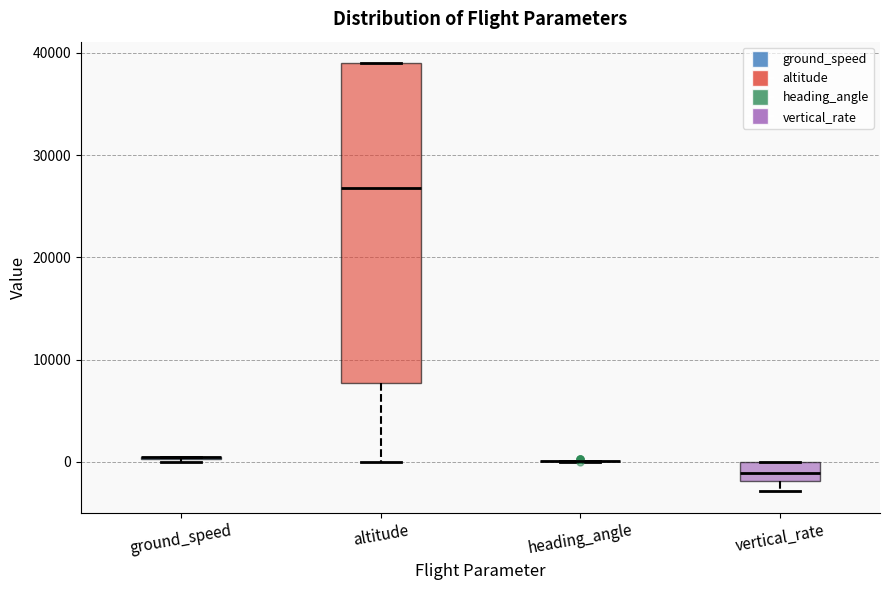

Comparing the boxes themselves (not the whiskers), which one is the tallest?

altitude